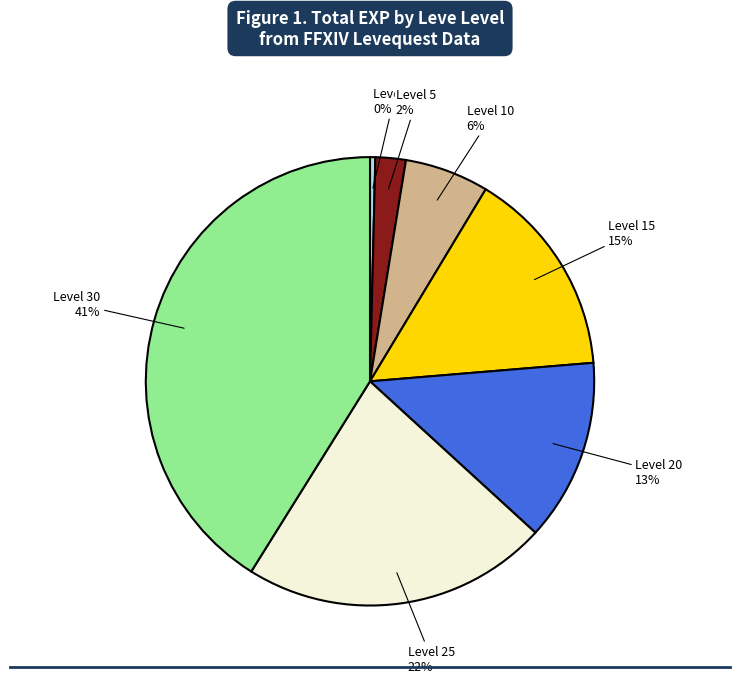

Between Level 30 and Level 10, which is larger?

Level 30